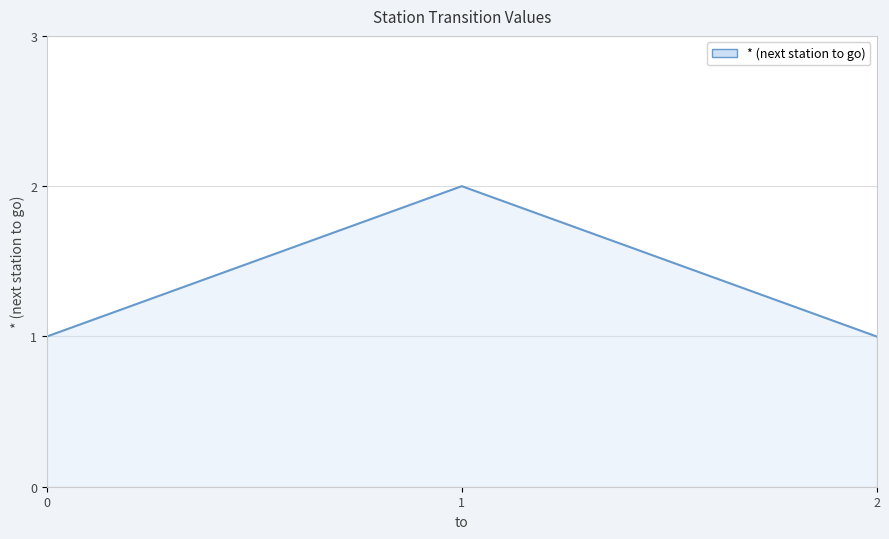

What is the change in value from 0 to 1?

+1